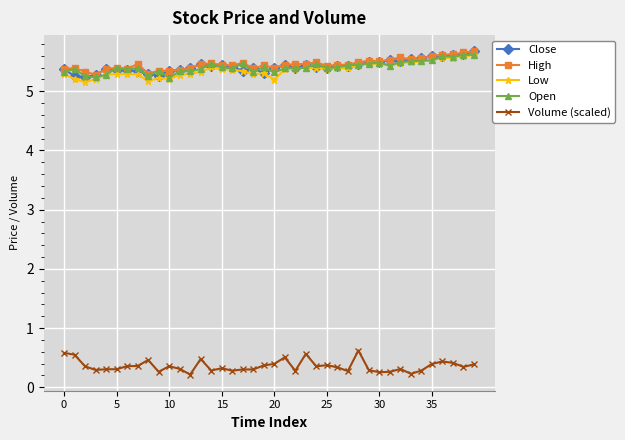

What is the greatest value displayed?

5.7